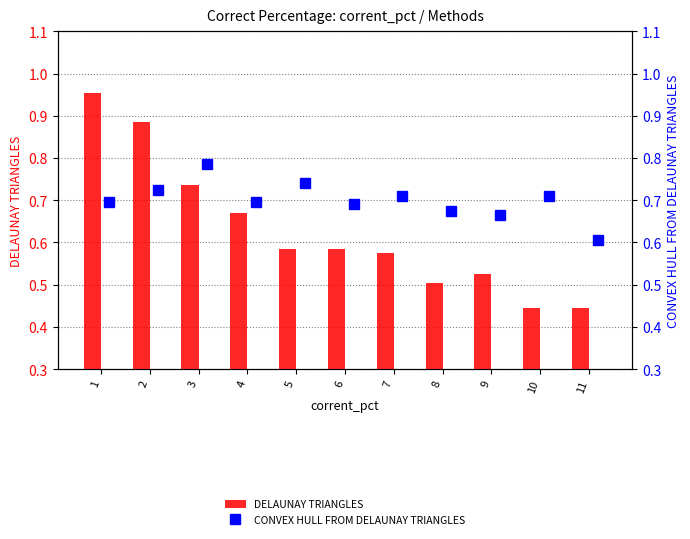

The value of DELAUNAY TRIANGLES at 1 is 0.4. True or false?

False